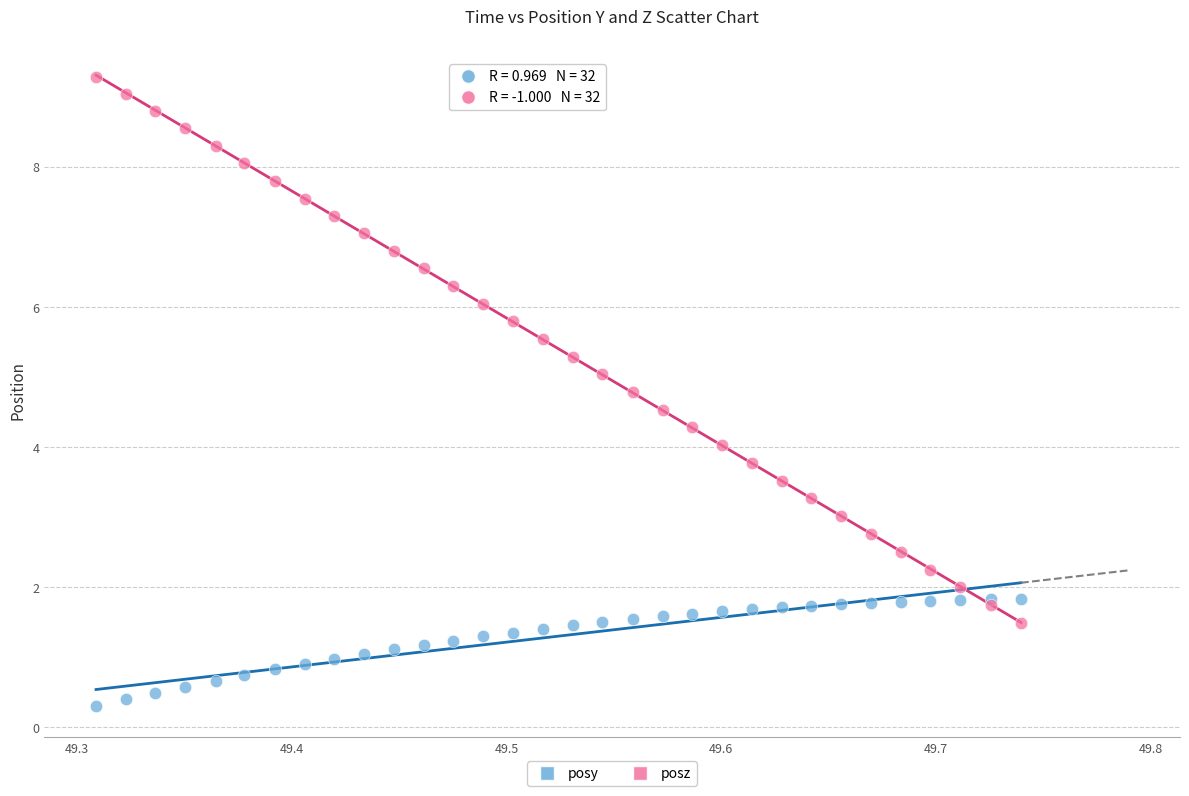

Which series has the widest spread of Y values?

posz